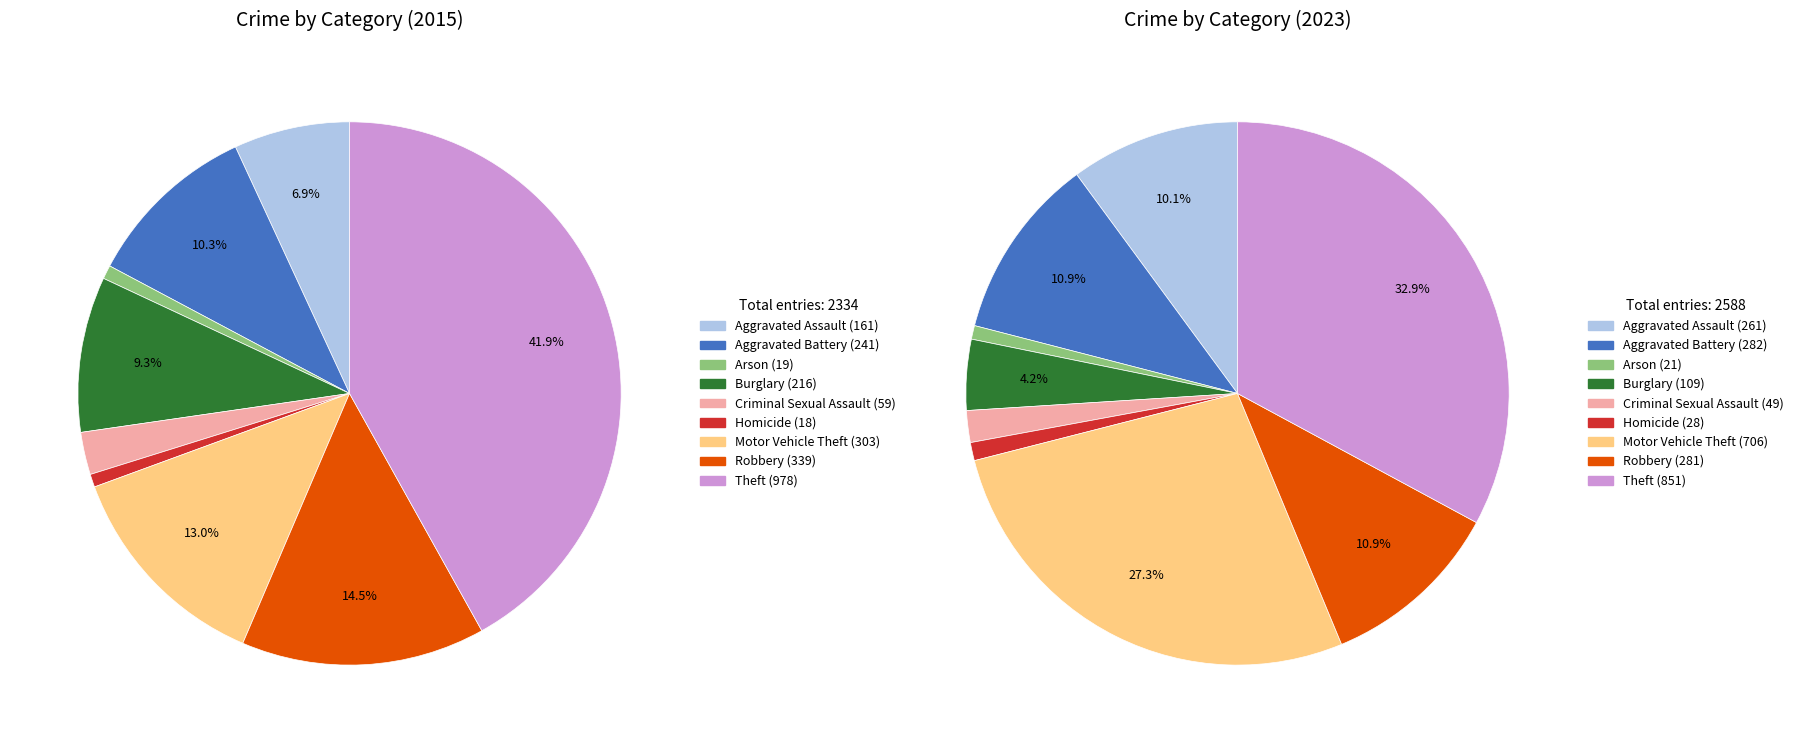

The Motor Vehicle Theft slice represents 27% of the pie. True or false?

True